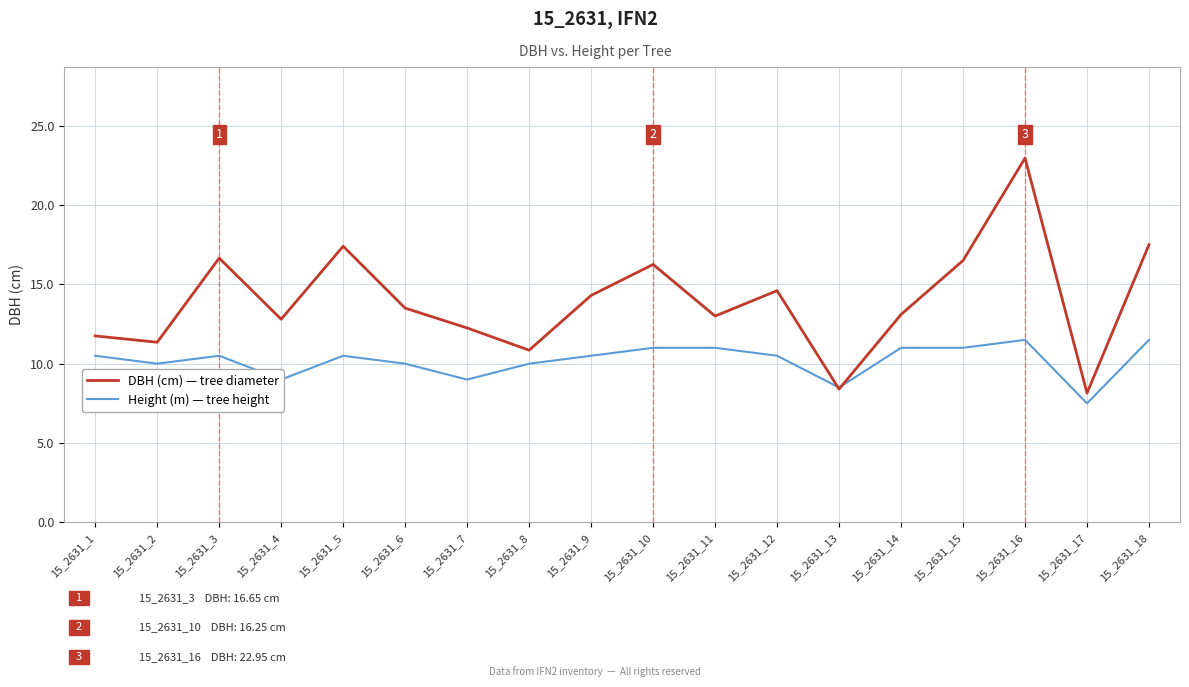

Which series has the widest spread of values?

DBH (cm) — tree diameter